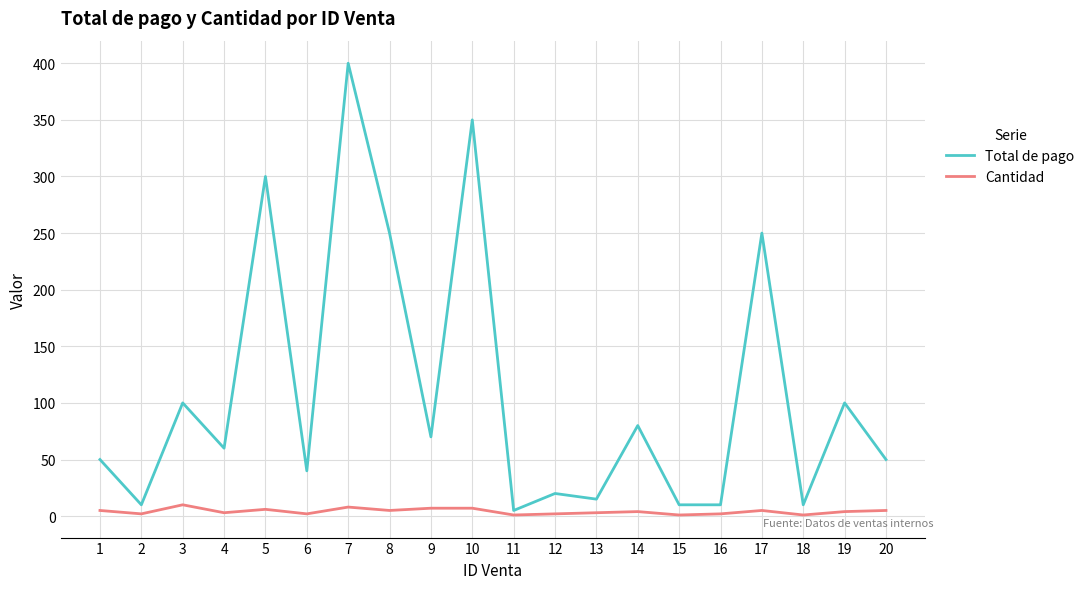

True or false: Total de pago has a value of 15 at 13.

True